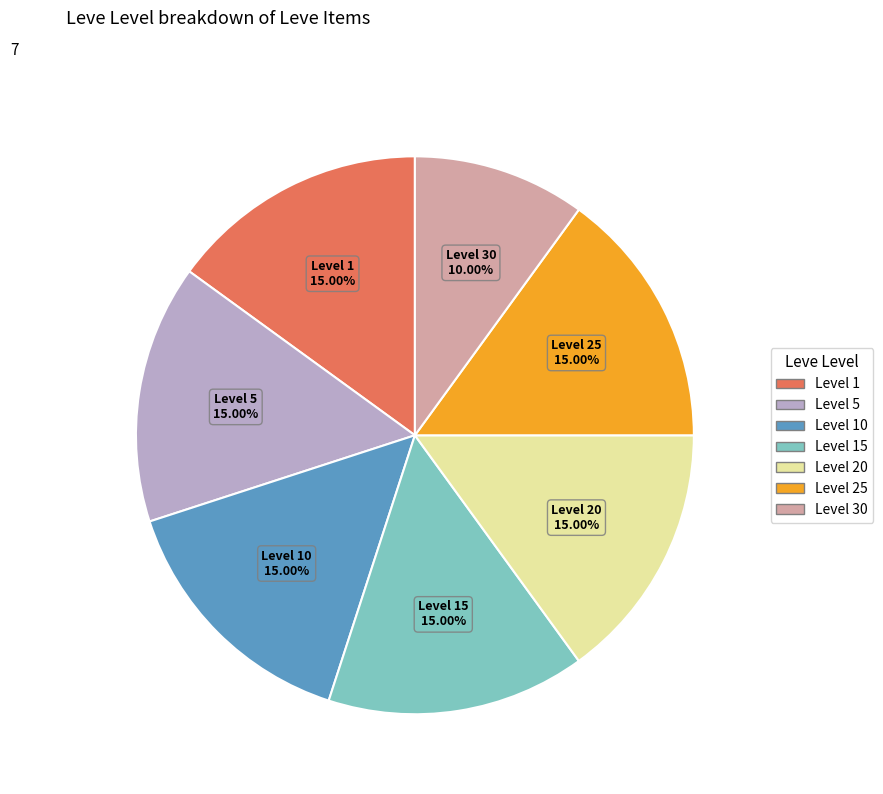

Is there a majority slice in this chart?

No